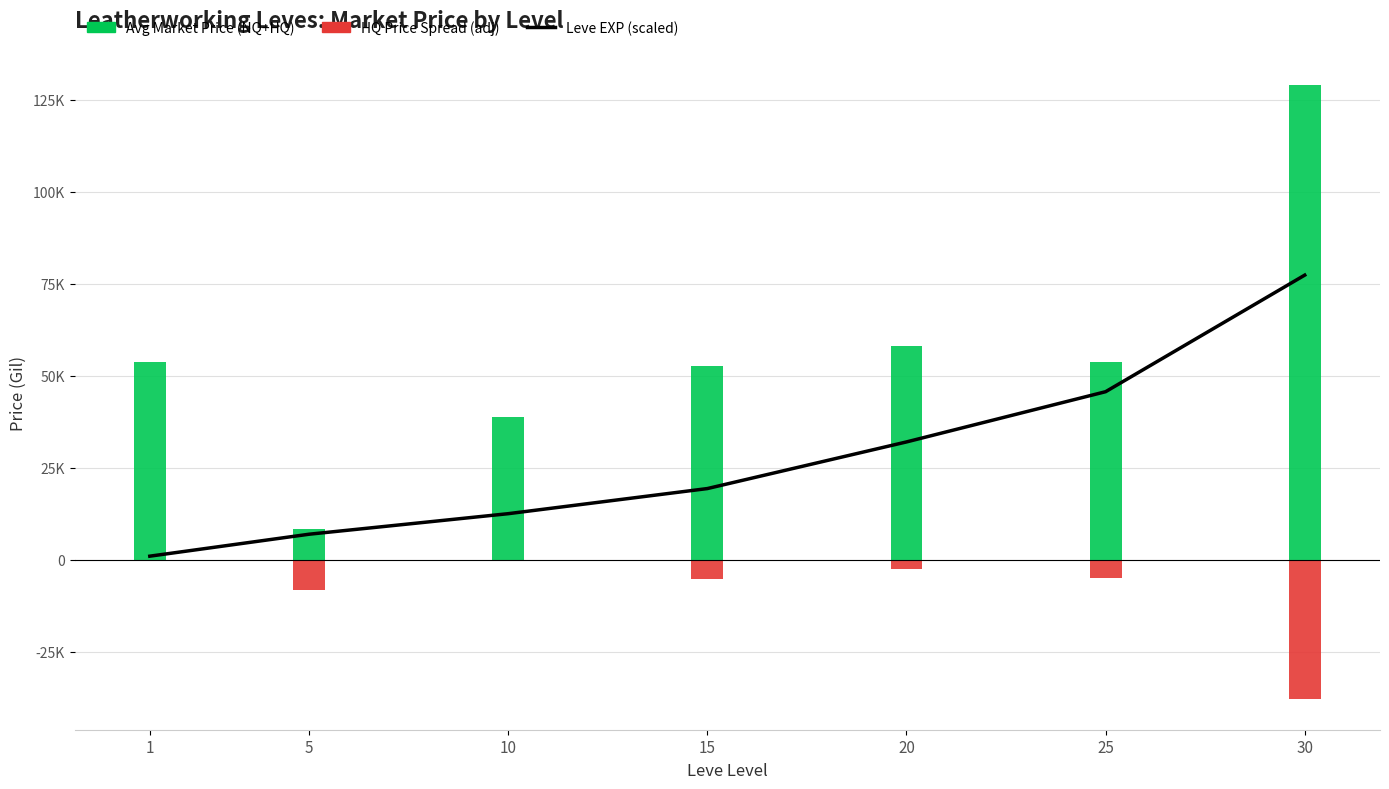

True or false: the data shows 5455.7 at 15.

False